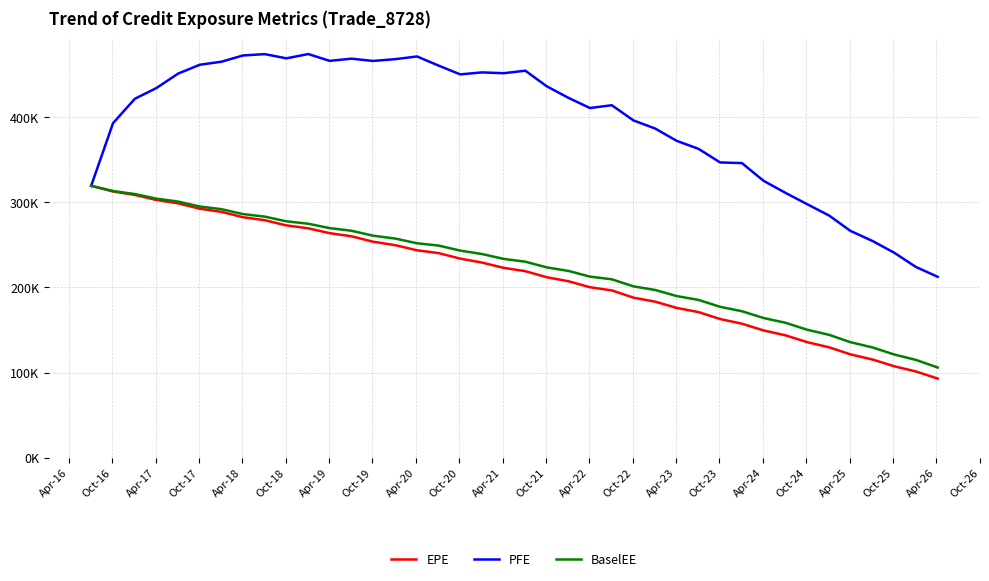

Does the chart display data point markers on the line(s)?

No